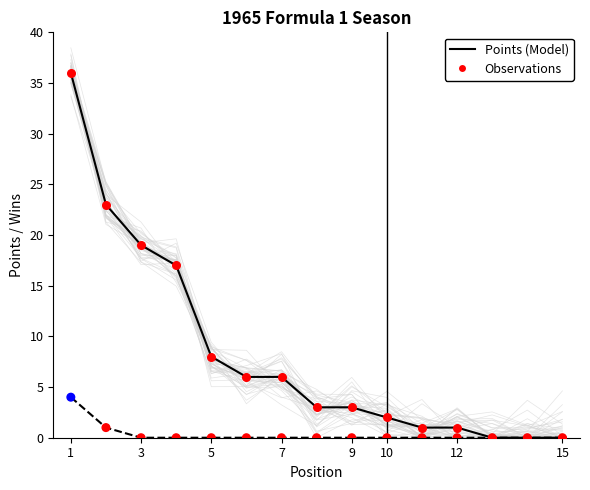

What is the total value across all series at 10?

6